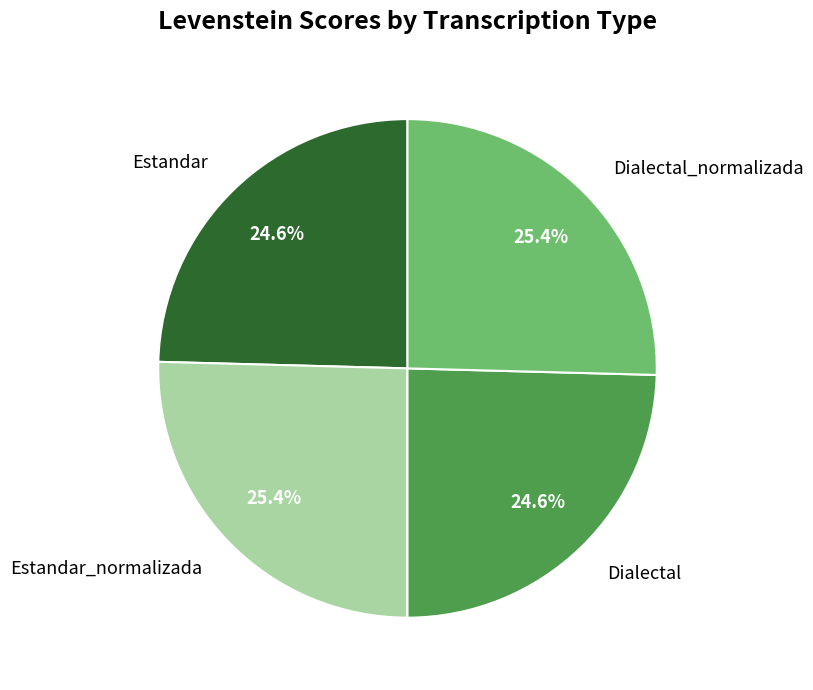

Between Estandar_normalizada and Dialectal, which is larger?

Estandar_normalizada